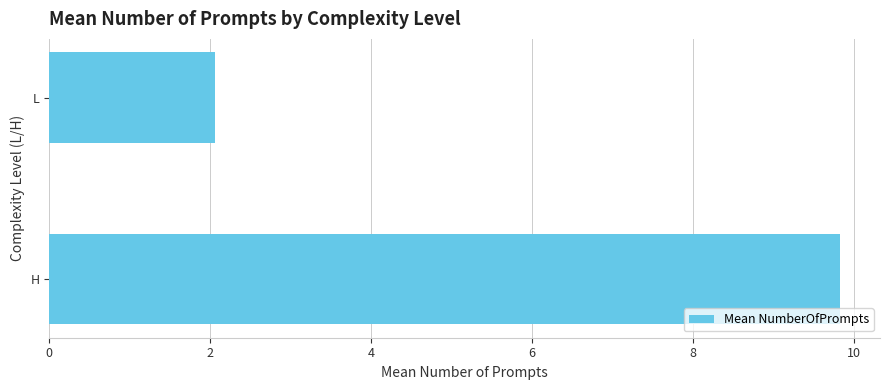

What is the average value?

5.9